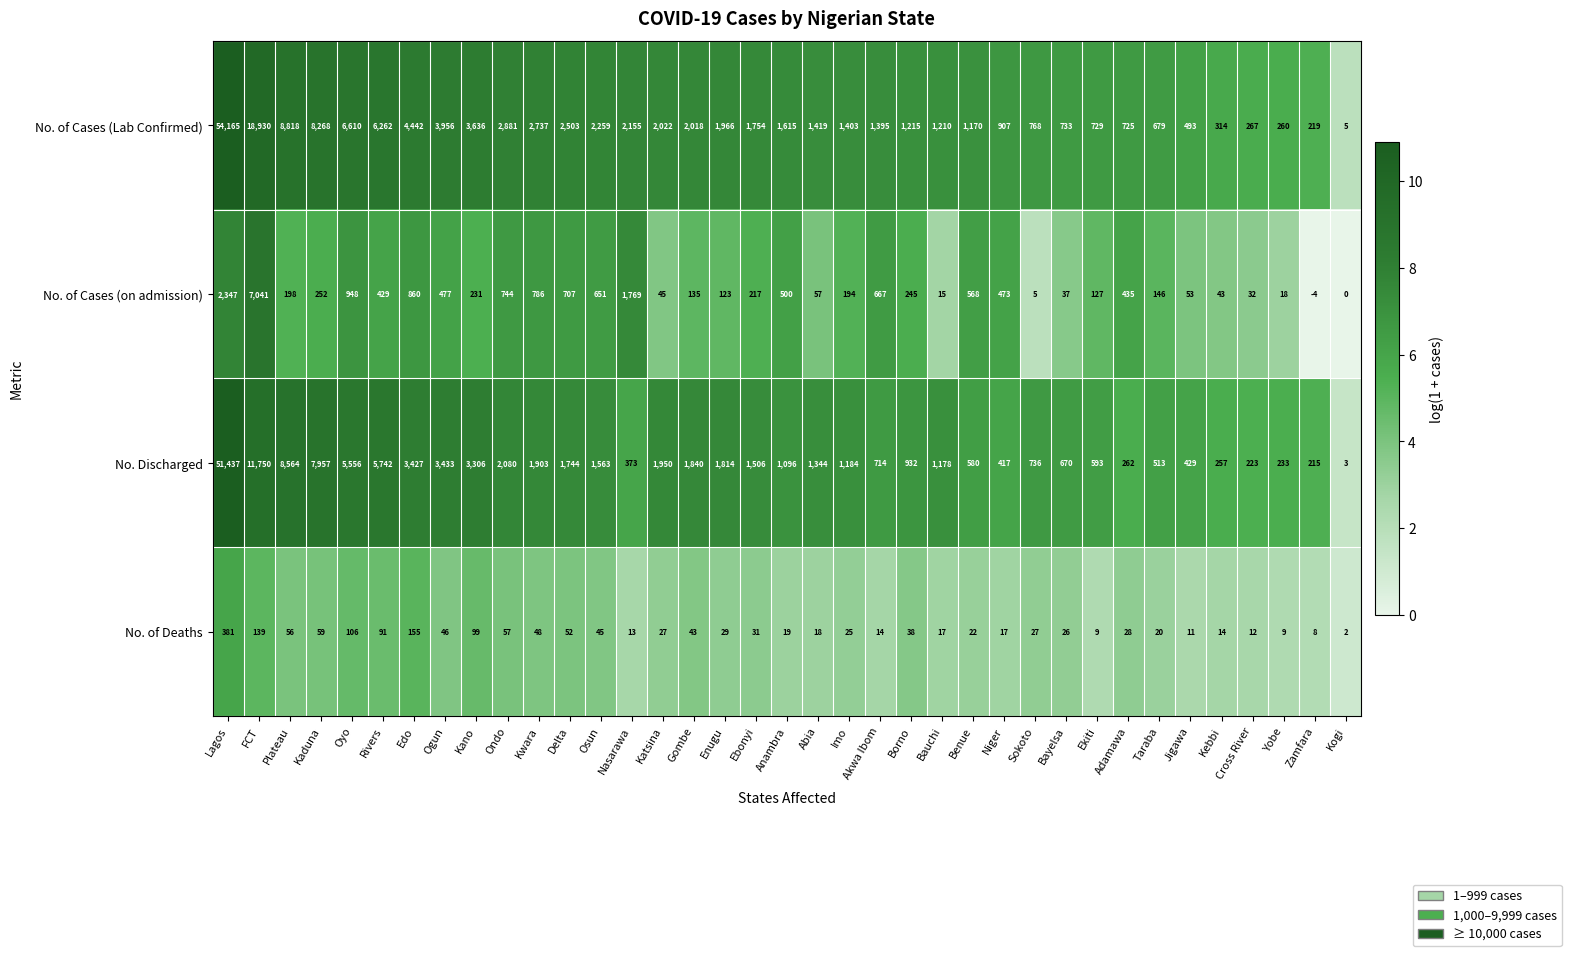

Which category has the lowest value across all series?

Zamfara